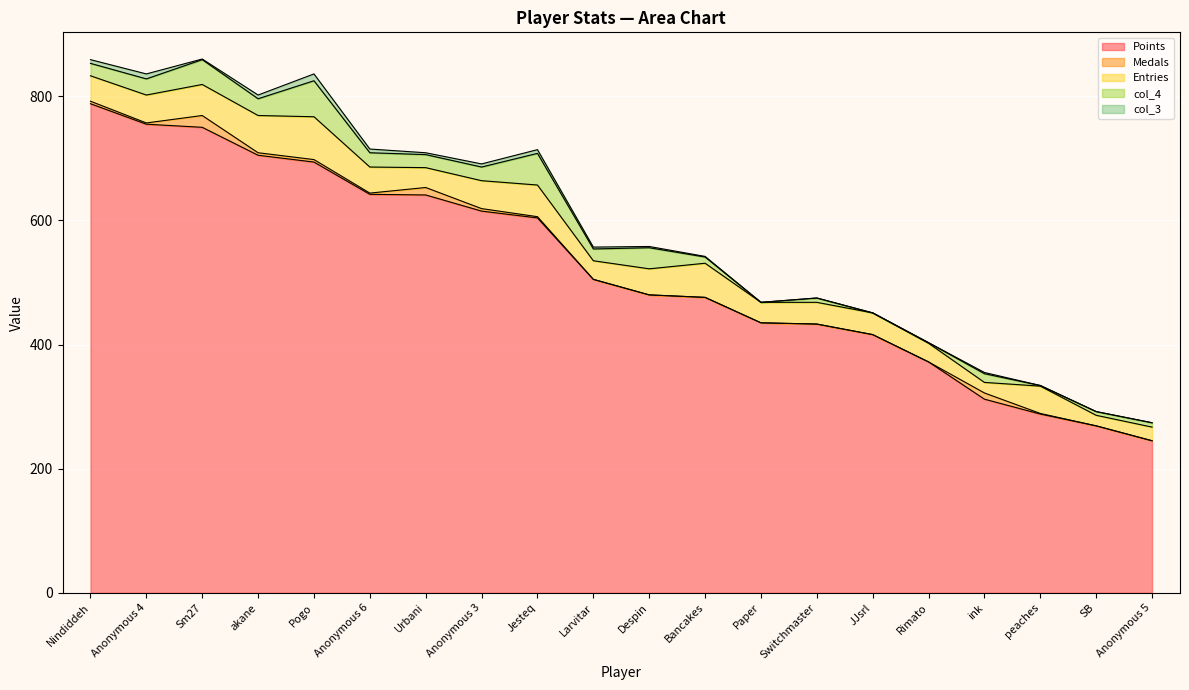

Rank the categories by col_4 value from lowest to highest.

Paper, JJsrl, Rimato, peaches, SB, Switchmaster, Anonymous 5, Bancakes, ink, Larvitar, Nindiddeh, Urbani, Anonymous 3, Anonymous 6, Anonymous 4, akane, Despin, Sm27, Jesteq, Pogo